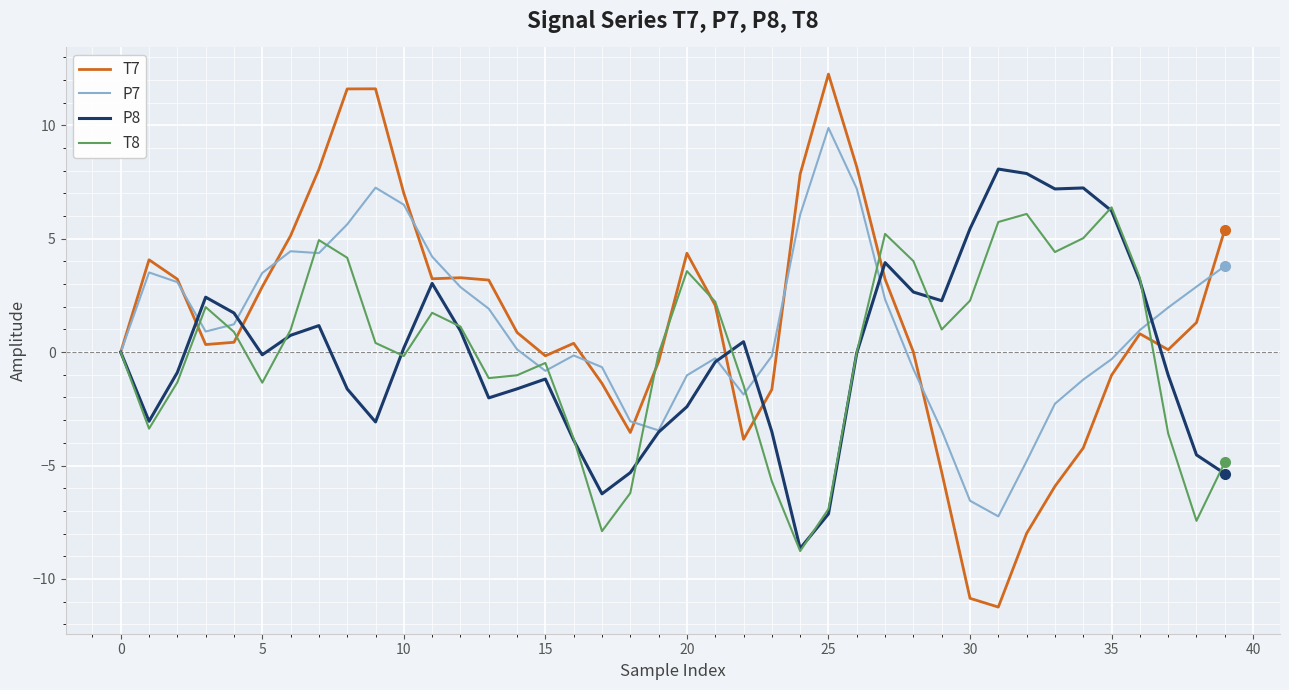

What is the greatest value displayed?

12.3